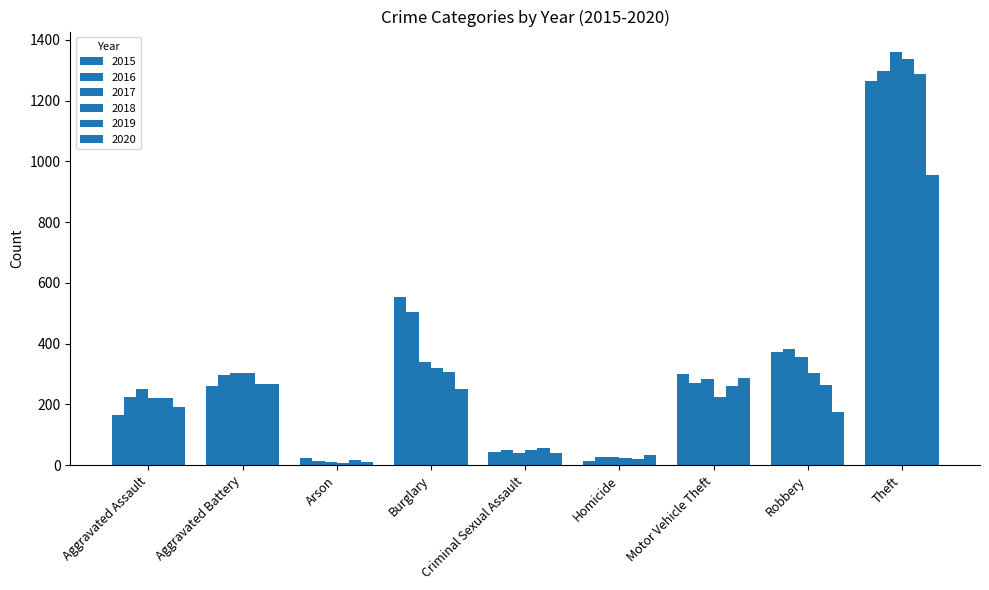

What position from the right is Theft?

1